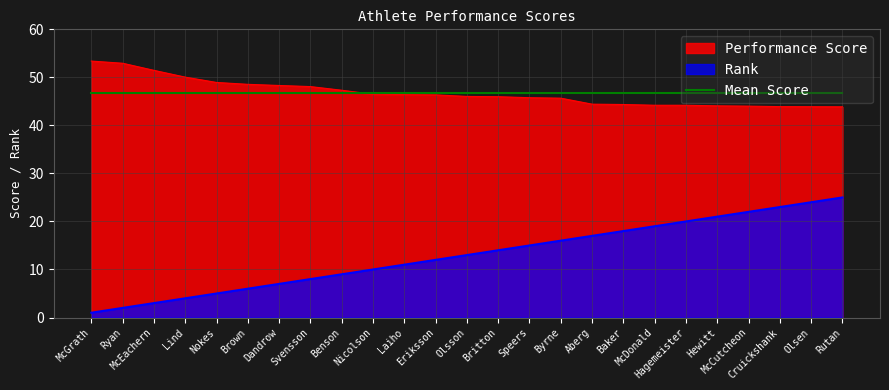

True or false: Performance Score and Rank cross at least once.

False